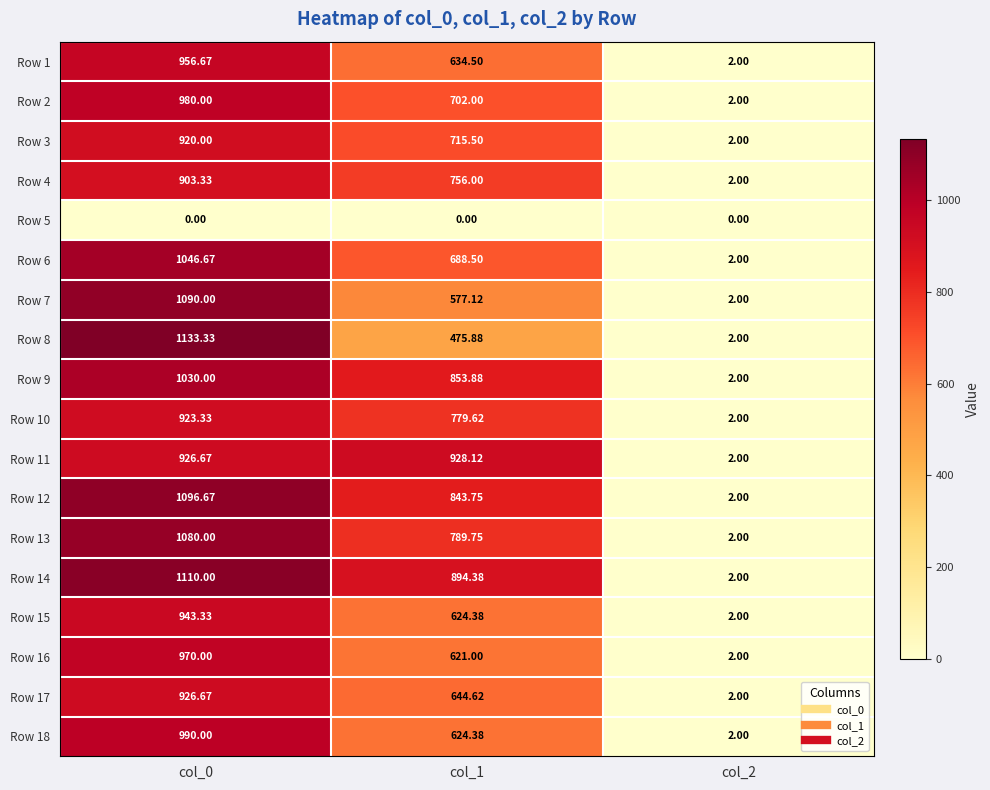

Between col_0 and col_2, which series saw the biggest shift?

Row 8